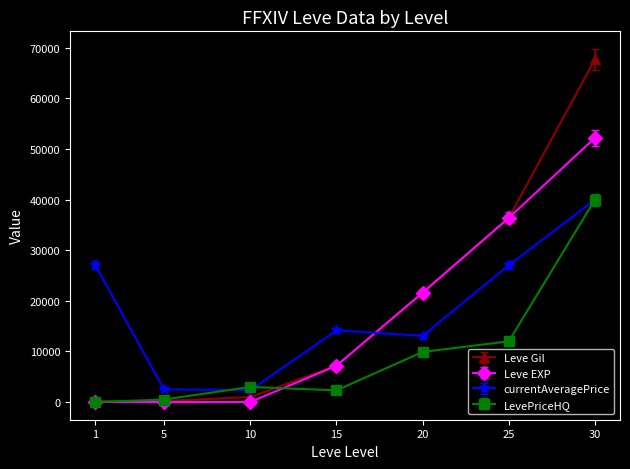

What is the sum of the Leve Gil values at 25 and 30?

104120.0